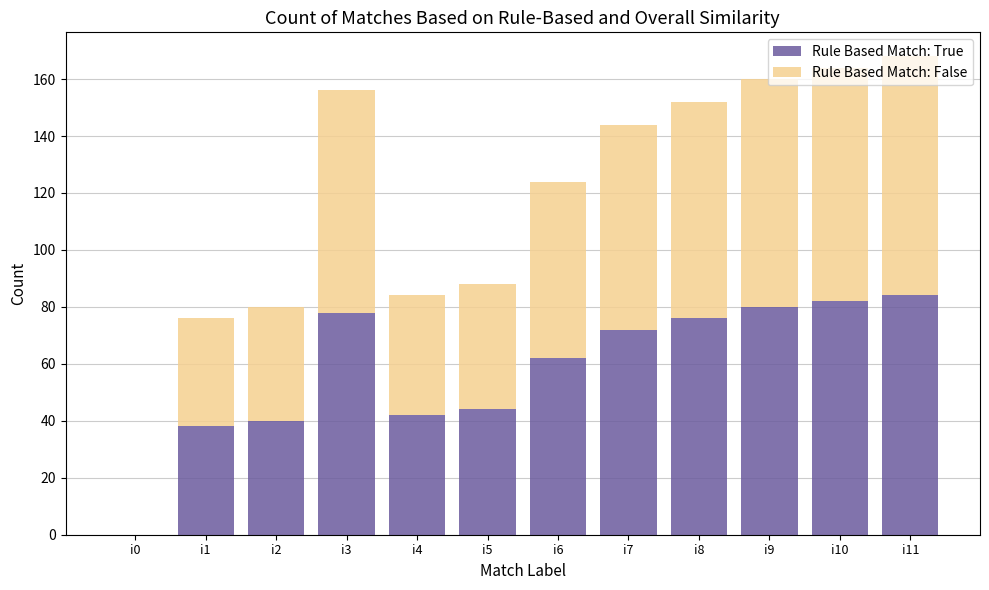

Which category has the highest value in the Rule Based Match: True series?

i11